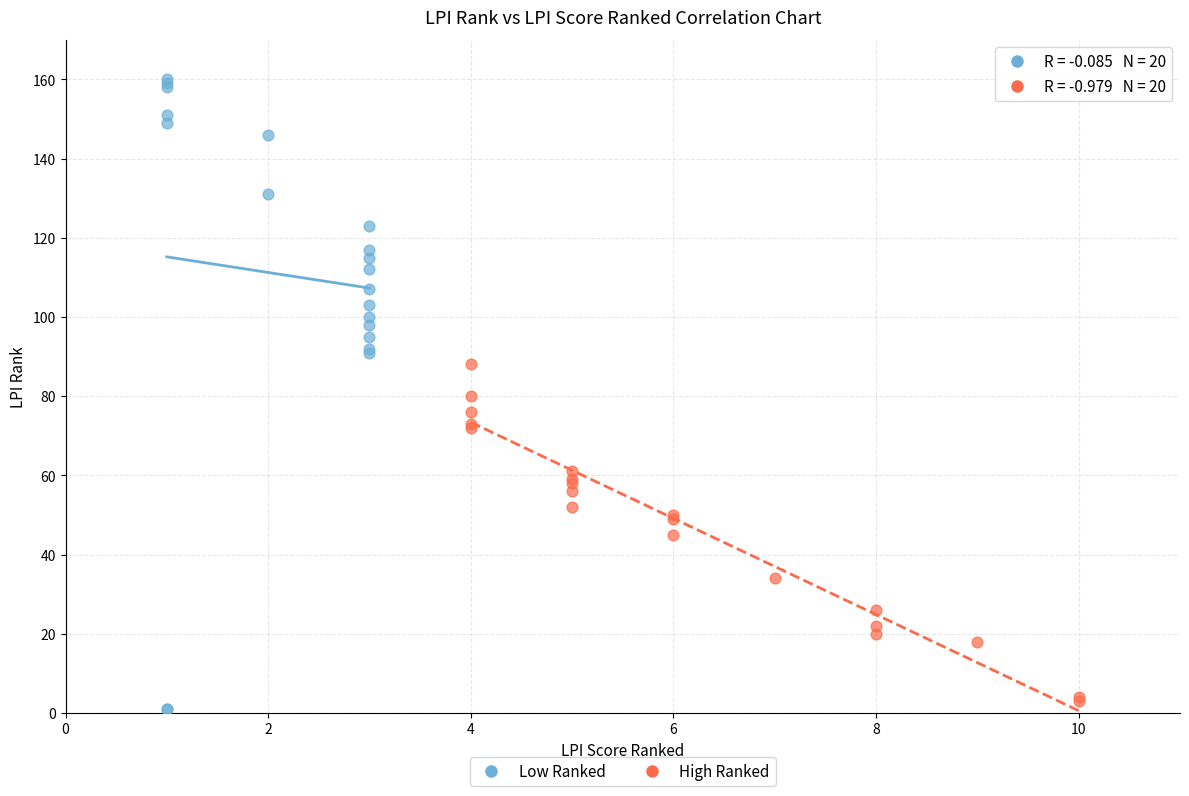

Which series contains the highest Y value?

Low Ranked